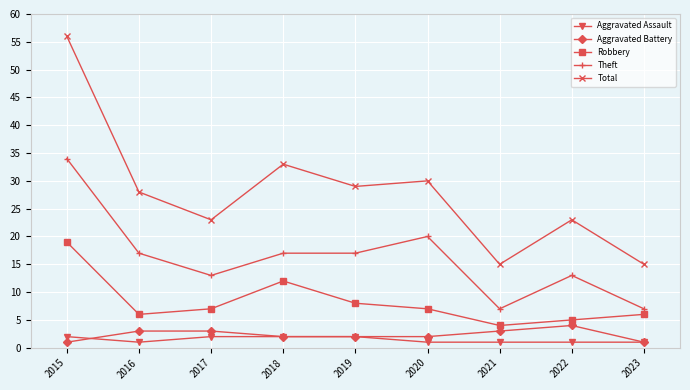

What is the difference between the maximum and minimum values in the Total series?

41